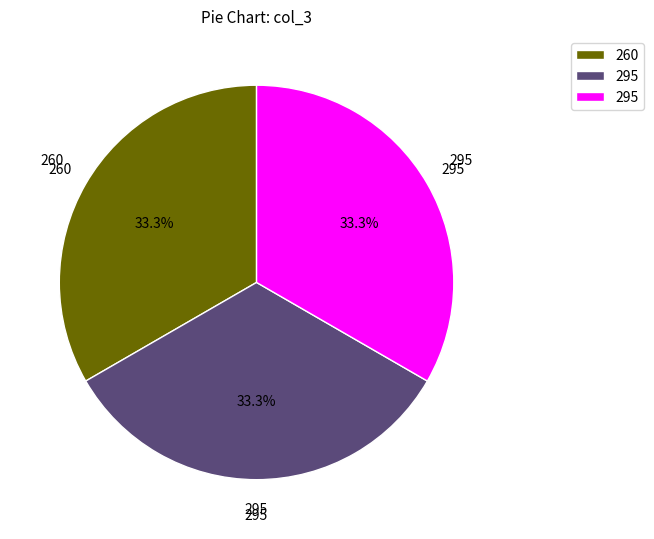

Is there any slice that represents more than half of the pie?

No